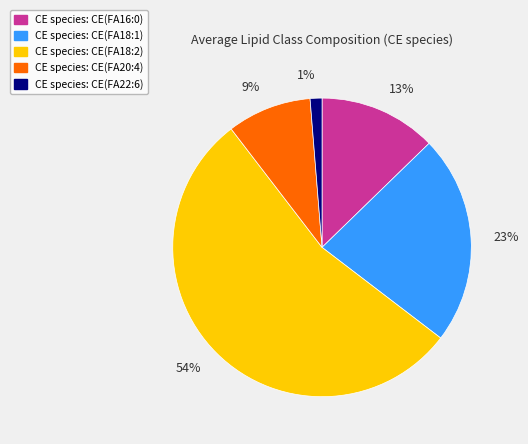

To the nearest percent, what is the average slice percentage?

20%